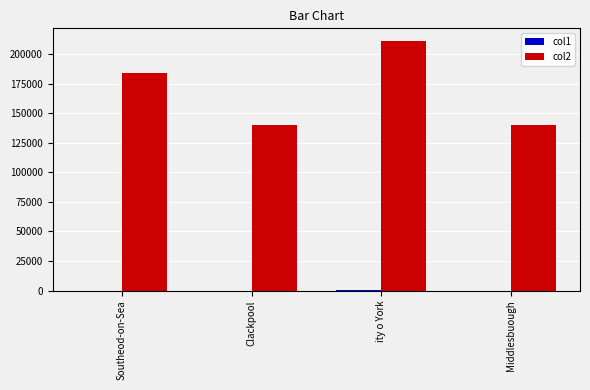

Is it true that col2 equals 140419.4 at Clackpool?

True